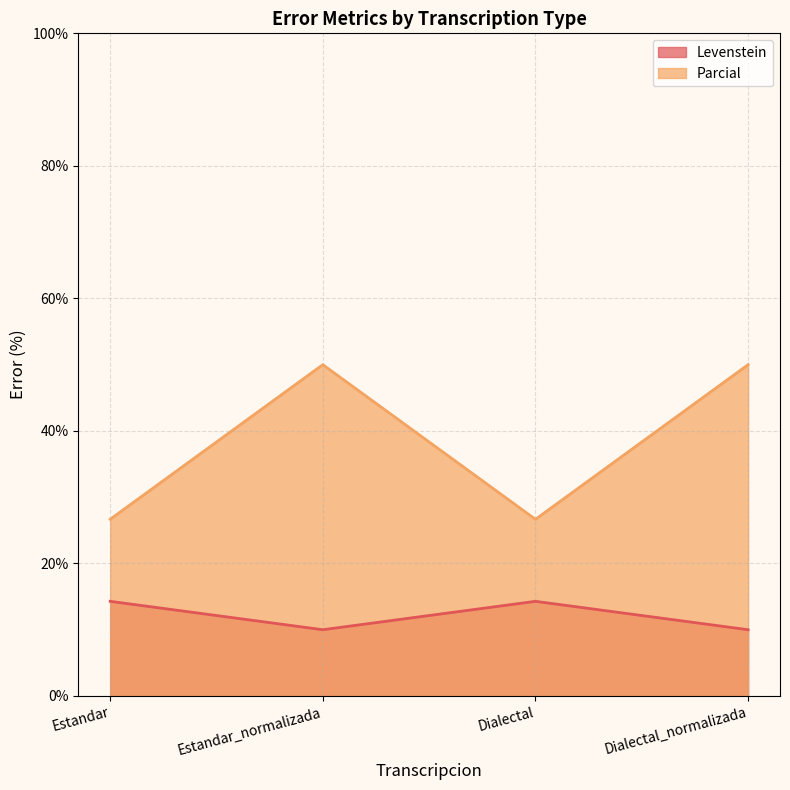

Rank the series at Estandar from highest to lowest value.

Parcial, Levenstein